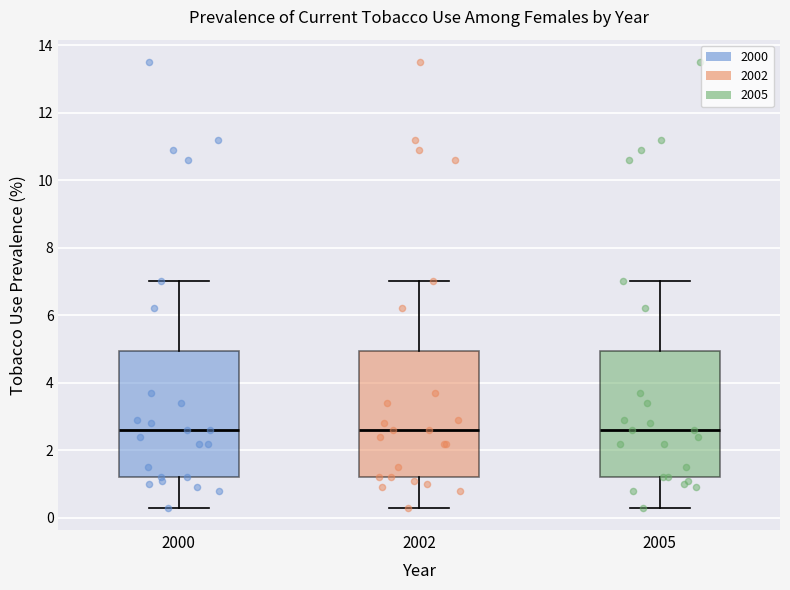

Where is the lower edge of the box at x = 2002 on the y-axis? The values are not printed on the chart, so give them approximately, as read against the axis.

1.2